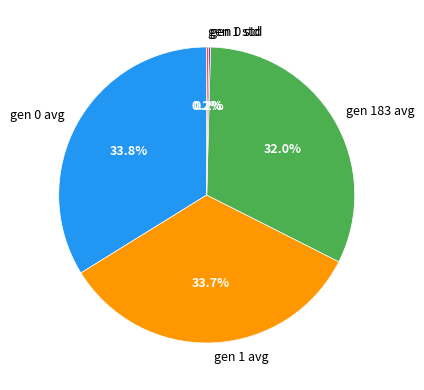

To the nearest percent, what is the average slice percentage?

20%